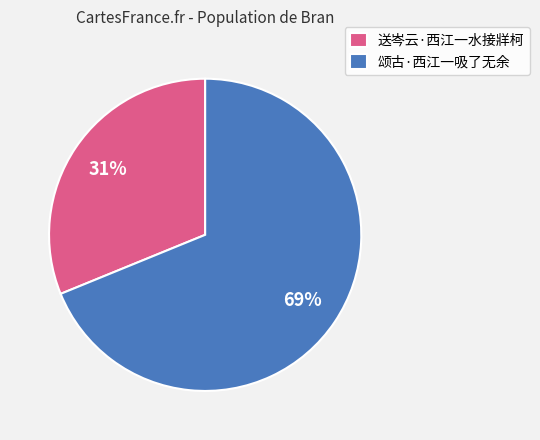

Count the number of slices in the pie.

2